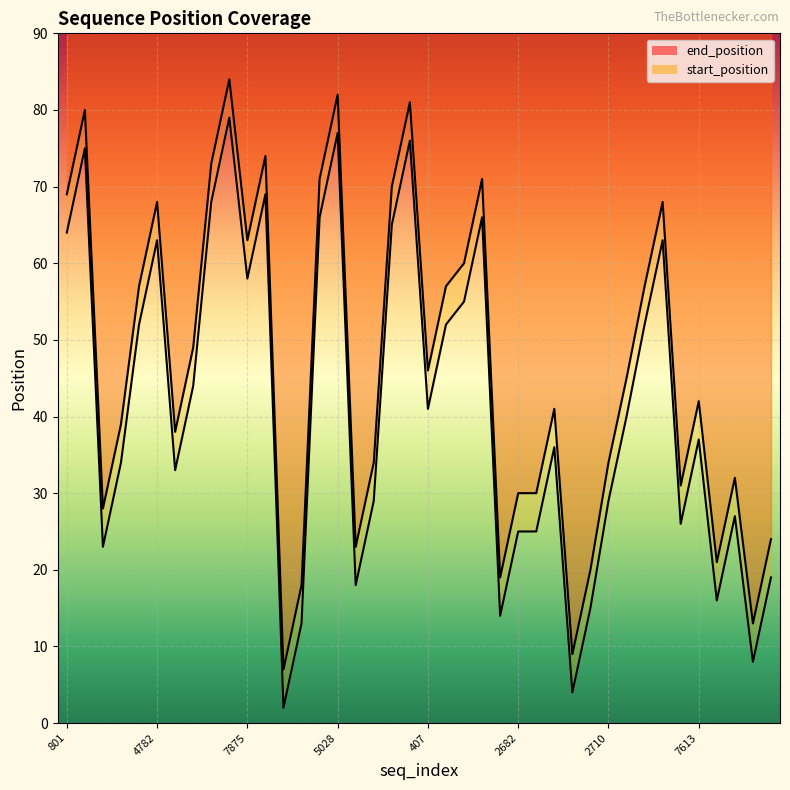

What is the label of the 17th point from the left?

7051